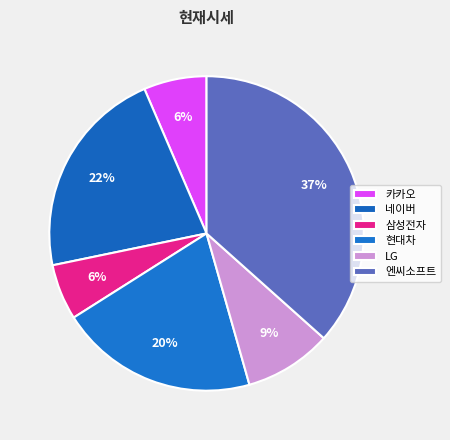

Count the number of slices in the pie.

6